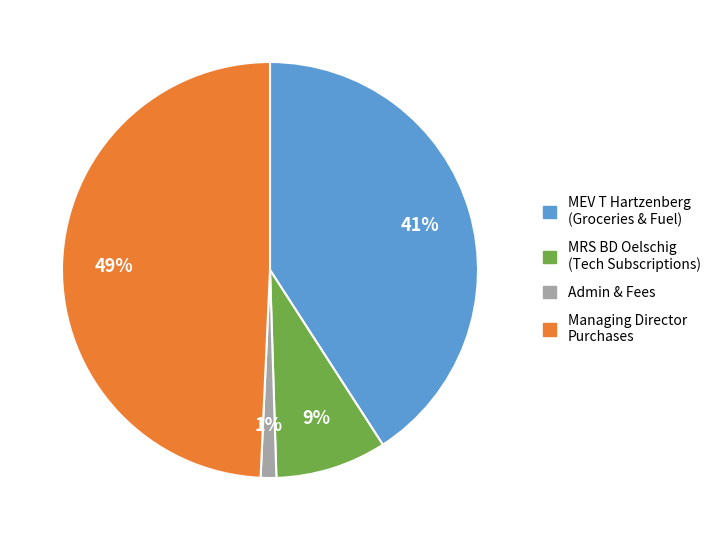

How many slices are in this pie chart?

4